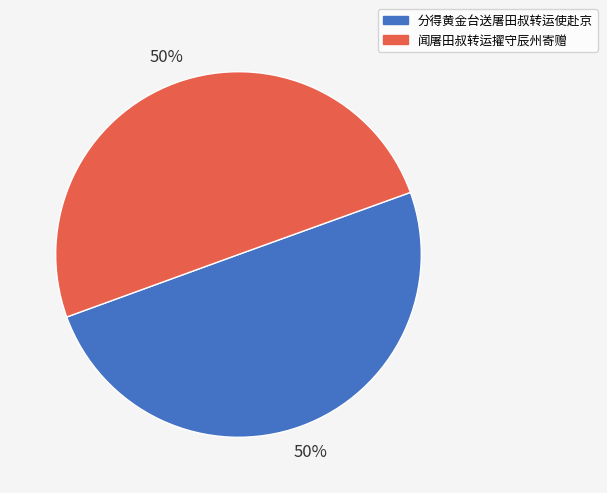

How many slices are in this pie chart?

2